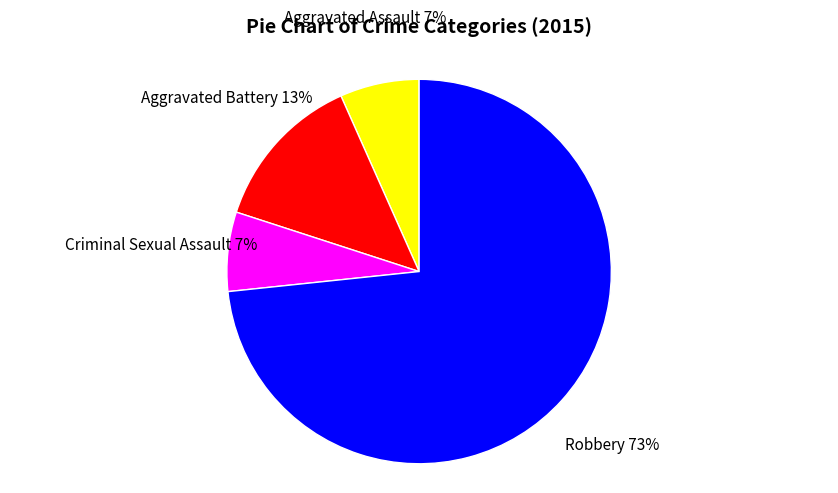

To the nearest percent, what is the average slice percentage?

25%